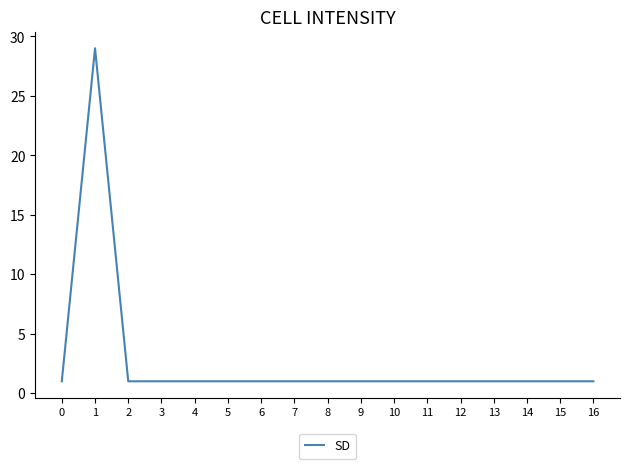

Is it true that the value at 1 is 40?

False